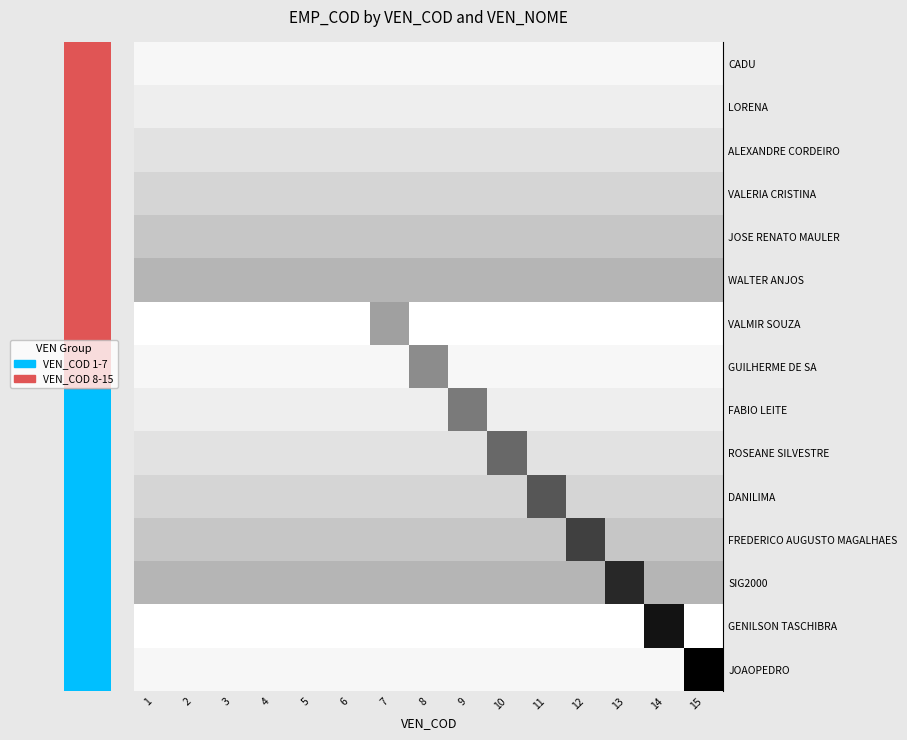

Between 3 and 2, which is larger?

3